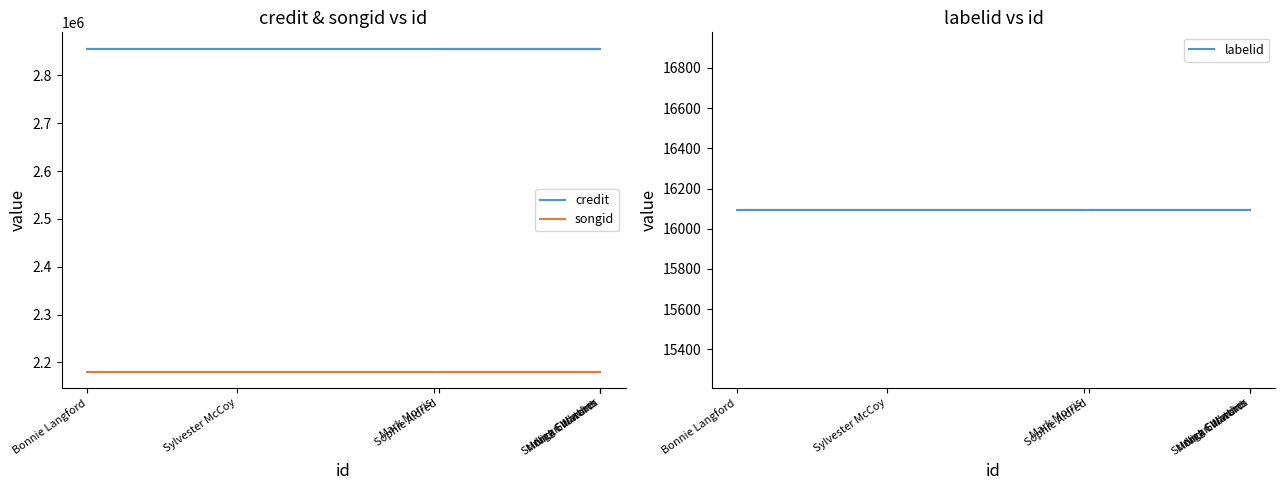

True or false: labelid and songid cross at least once.

False